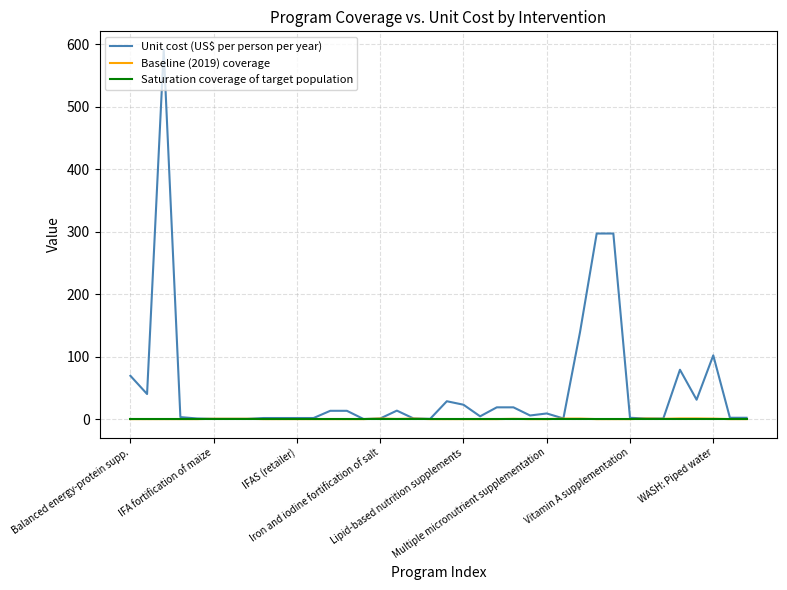

Which series has the widest spread of values?

Unit cost (US$ per person per year)